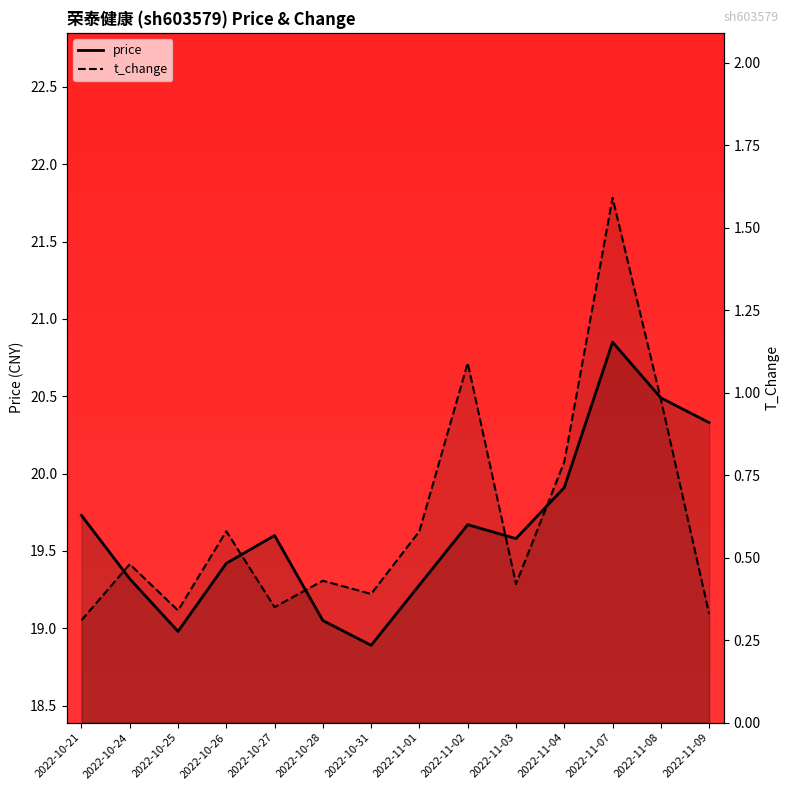

What is the total value across all series at 2022-11-03?

20.0